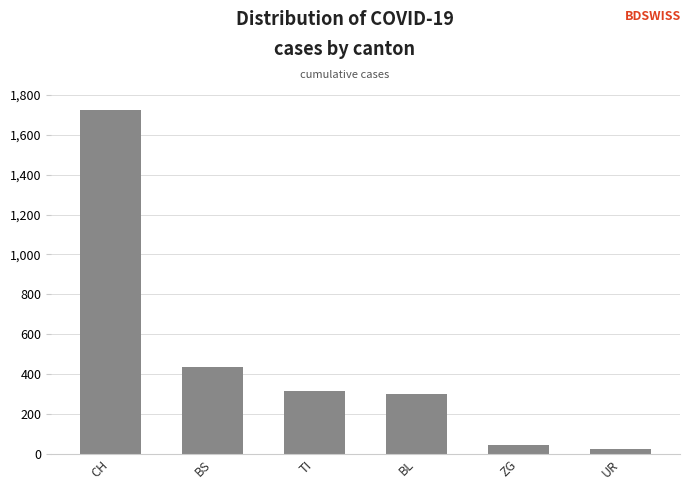

What is the difference between the maximum and minimum values?

1699